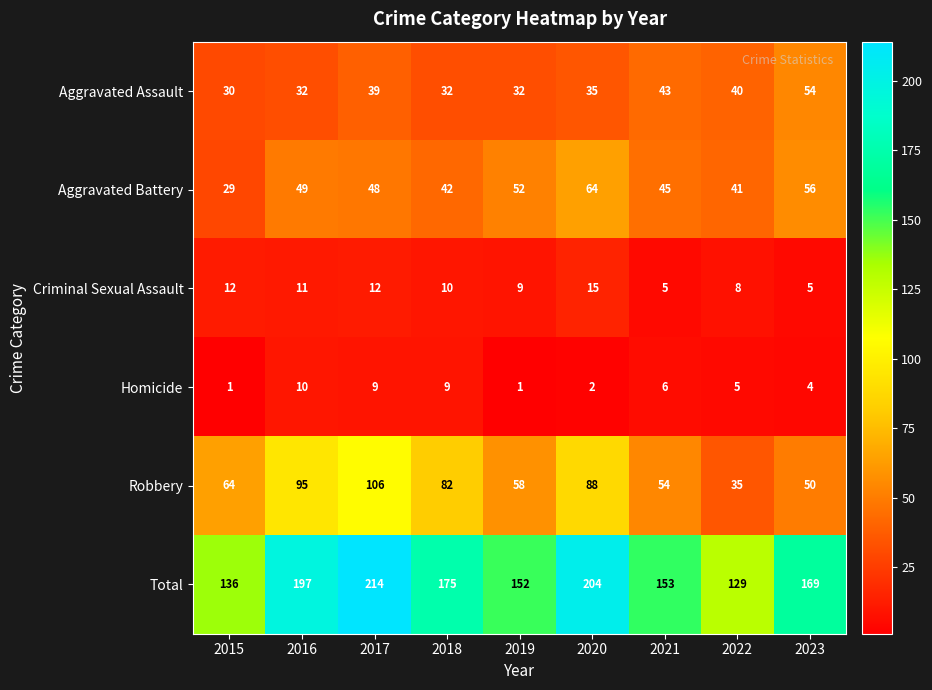

How many series are shown in this chart?

6